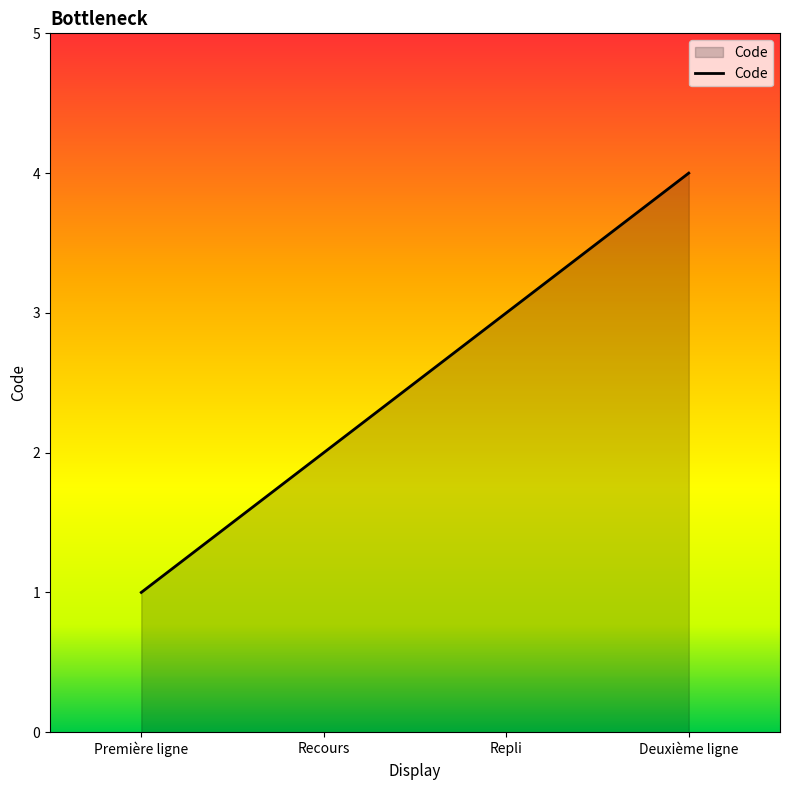

What is the ratio of the value at Deuxième ligne to the value at Première ligne?

4.0